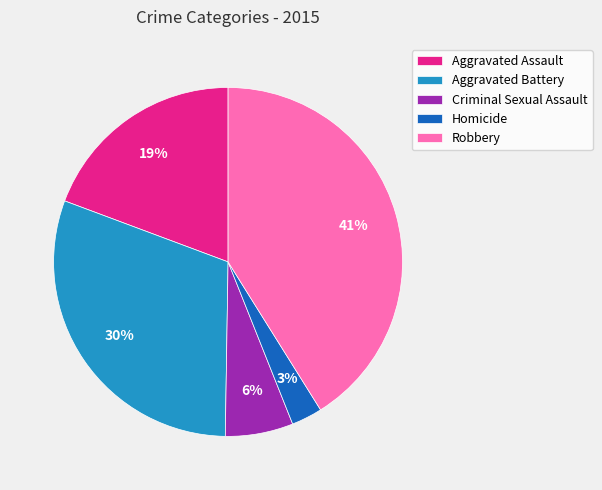

Which has a higher value, Criminal Sexual Assault or Robbery?

Robbery